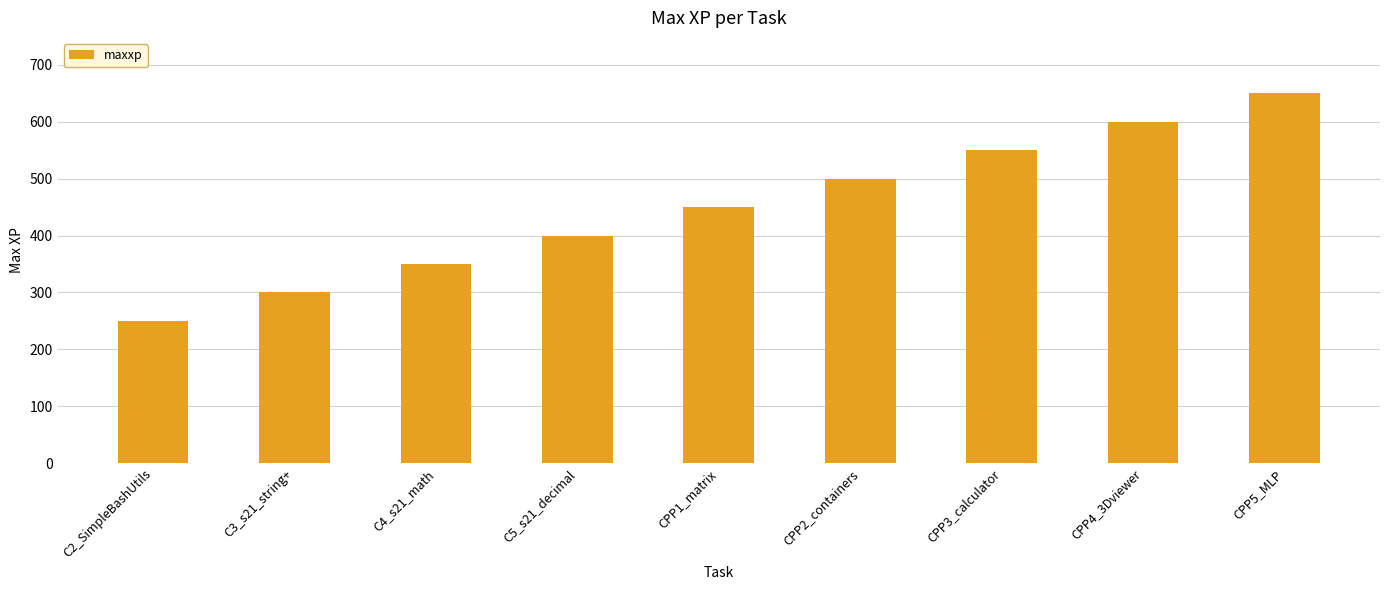

Rank the categories by value from highest to lowest.

CPP5_MLP, CPP4_3Dviewer, CPP3_calculator, CPP2_containers, CPP1_matrix, C5_s21_decimal, C4_s21_math, C3_s21_string+, C2_SimpleBashUtils